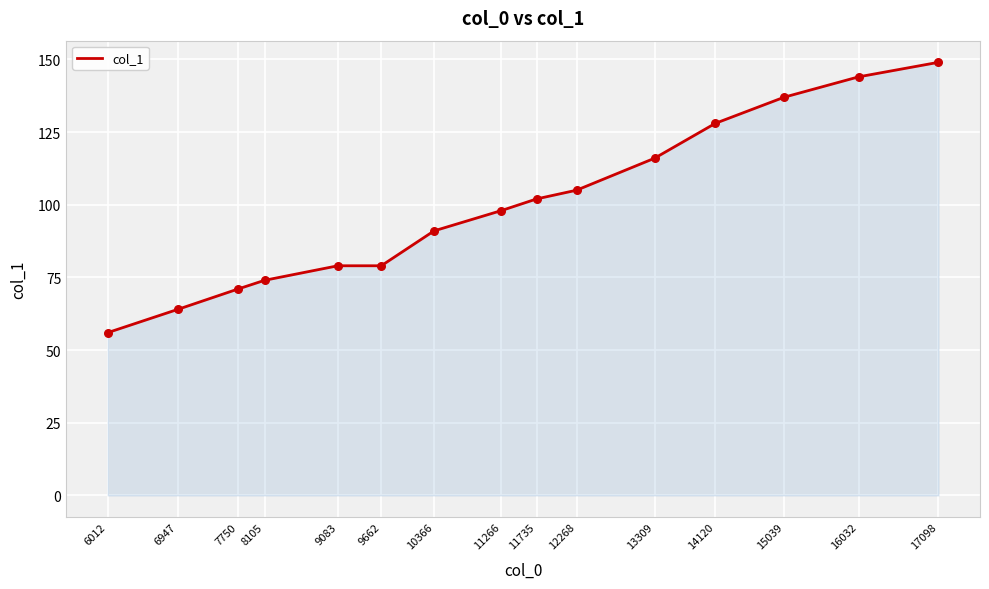

What is the change in value from 8105 to 14120?

+54